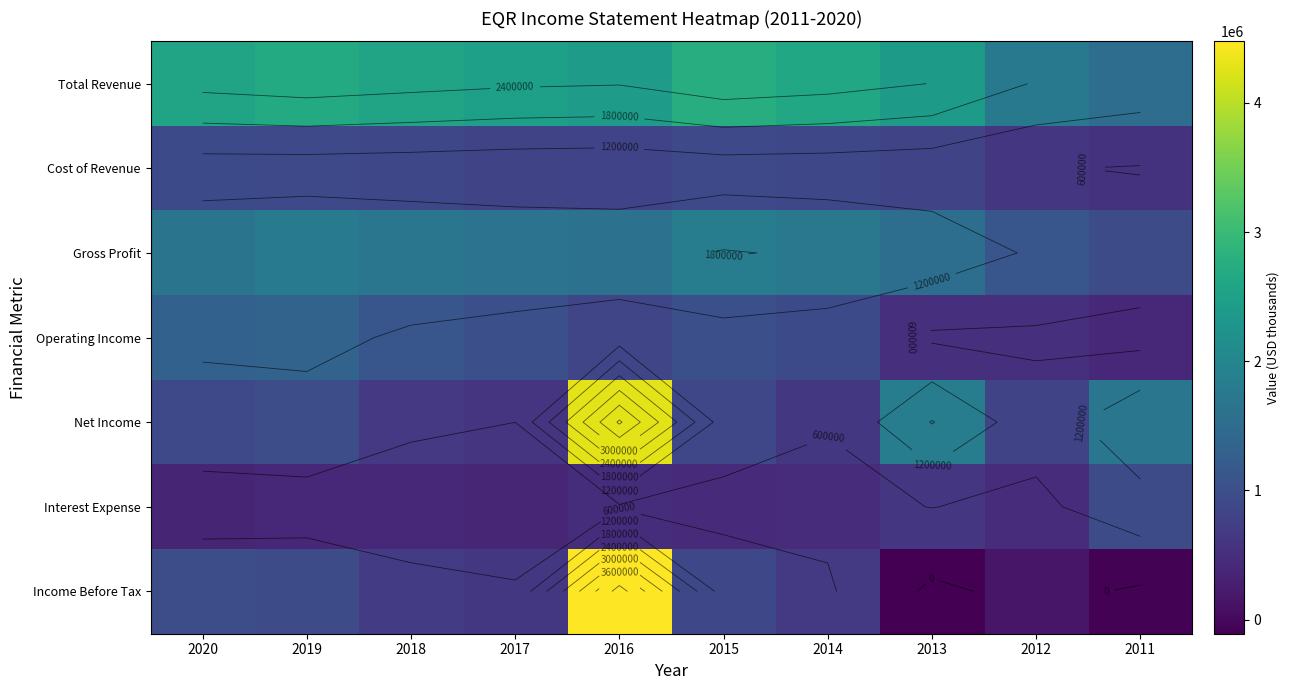

True or false: Cost of Revenue has a value of 339482 at 2011.

False